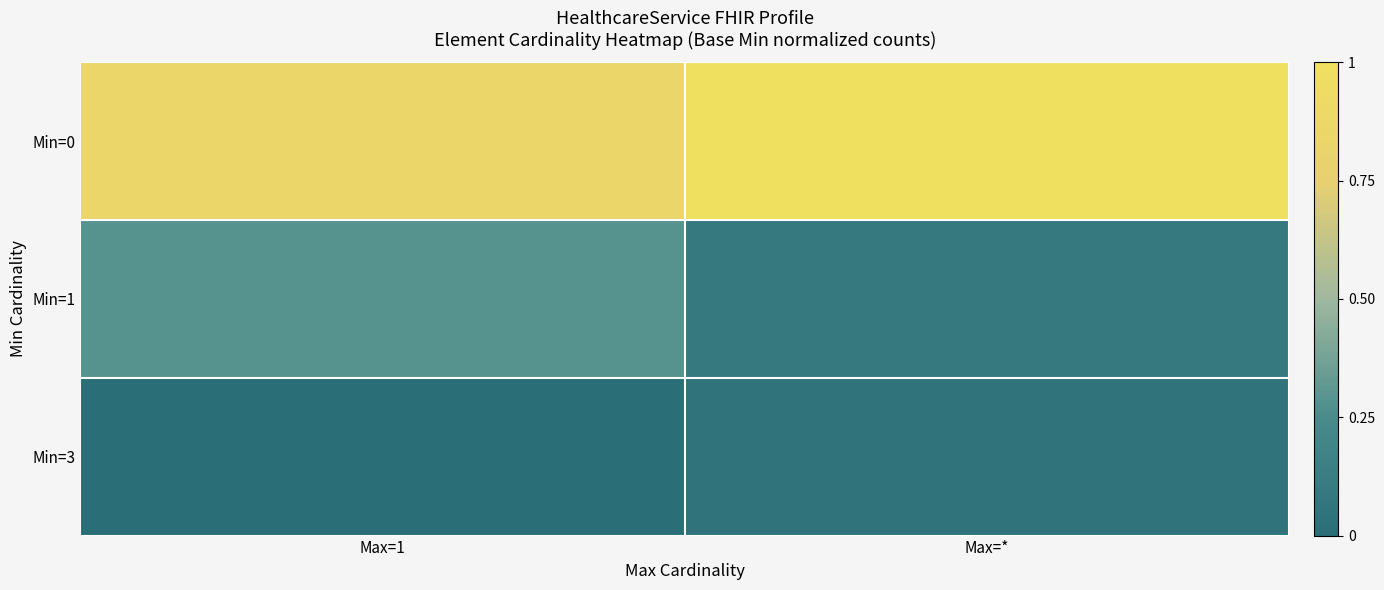

Which series changed the most between Max=1 and Max=*?

Min=1